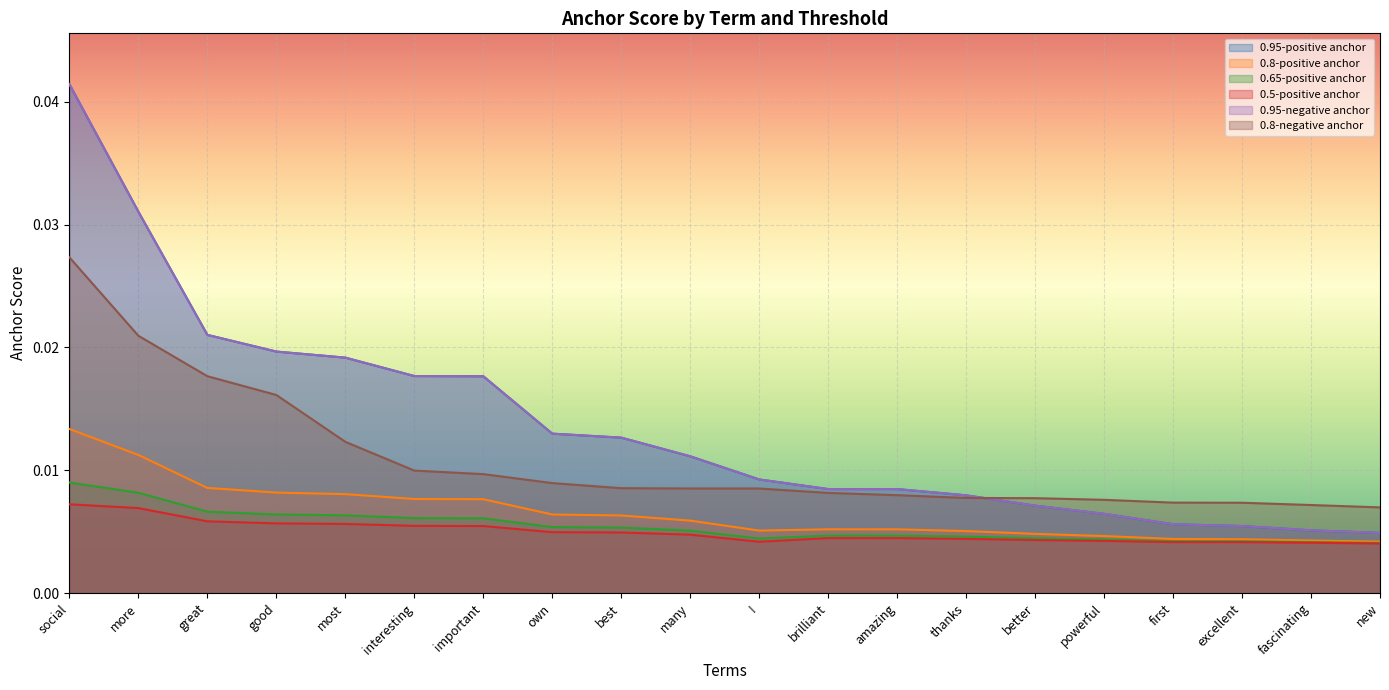

What is the label of the 18th point from the left?

excellent